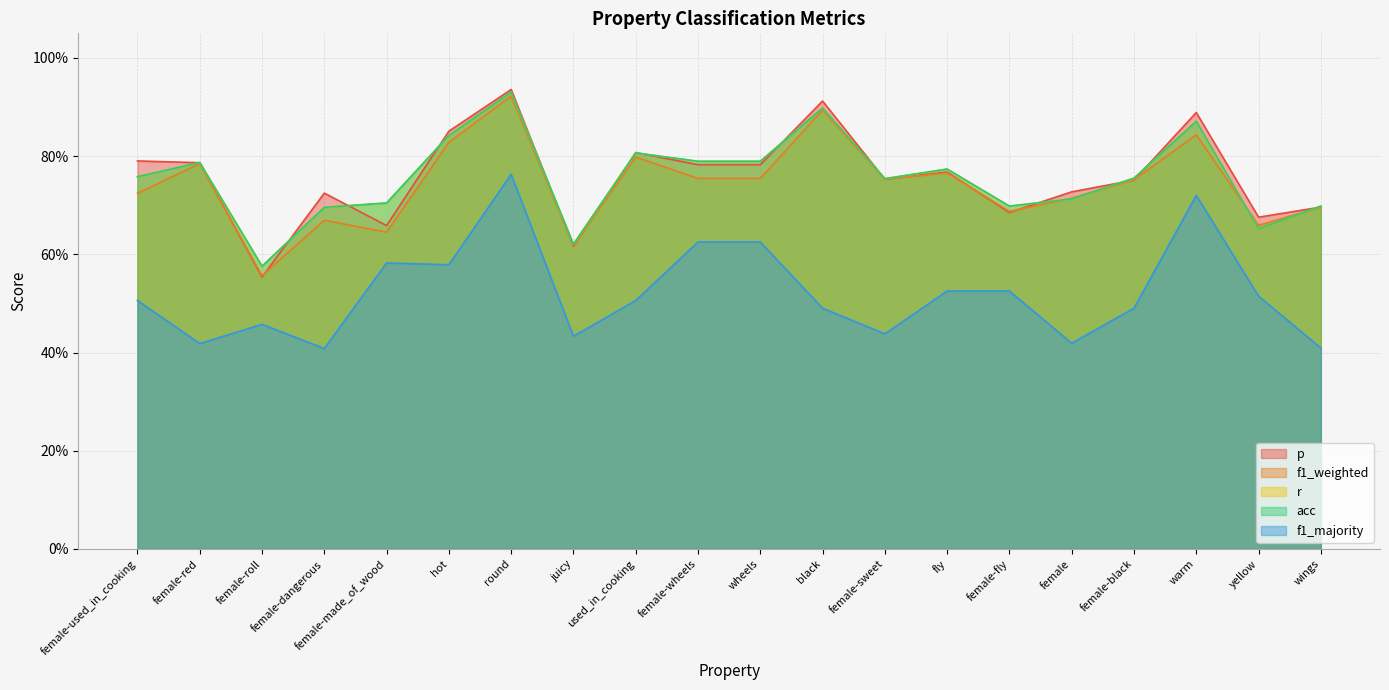

At which category does acc reach its first local valley?

female-roll